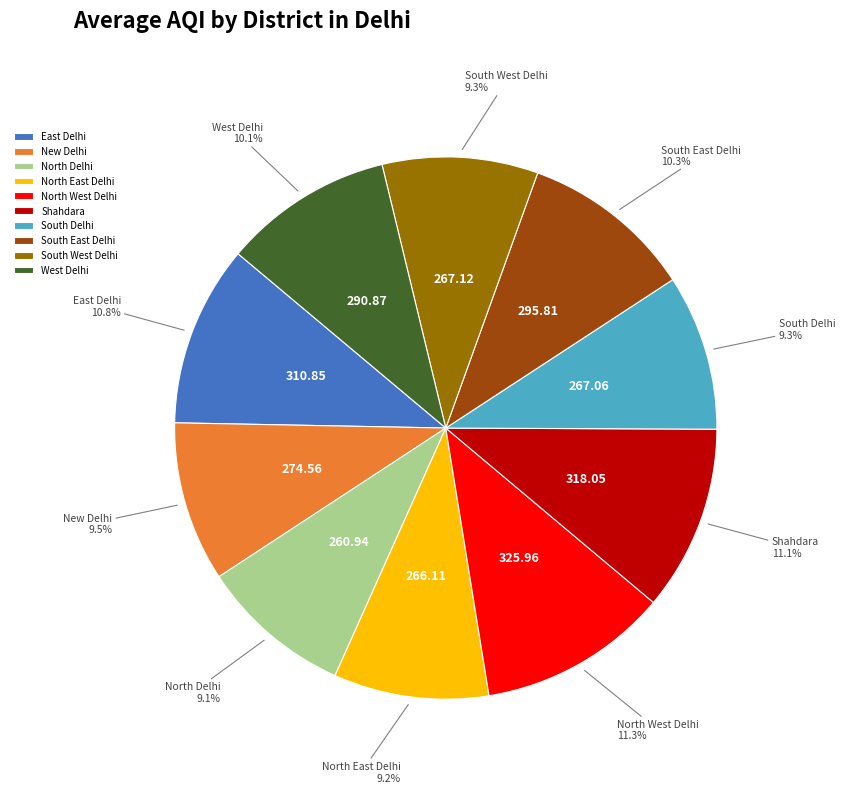

How many segments does this pie chart have?

10